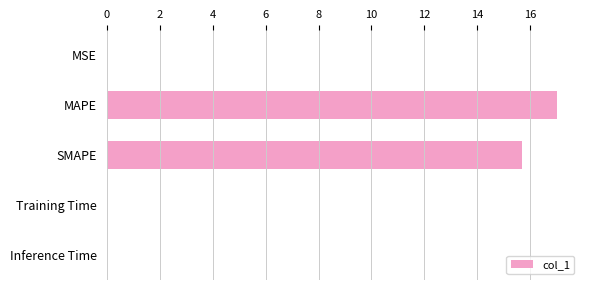

What is the average value?

6.5